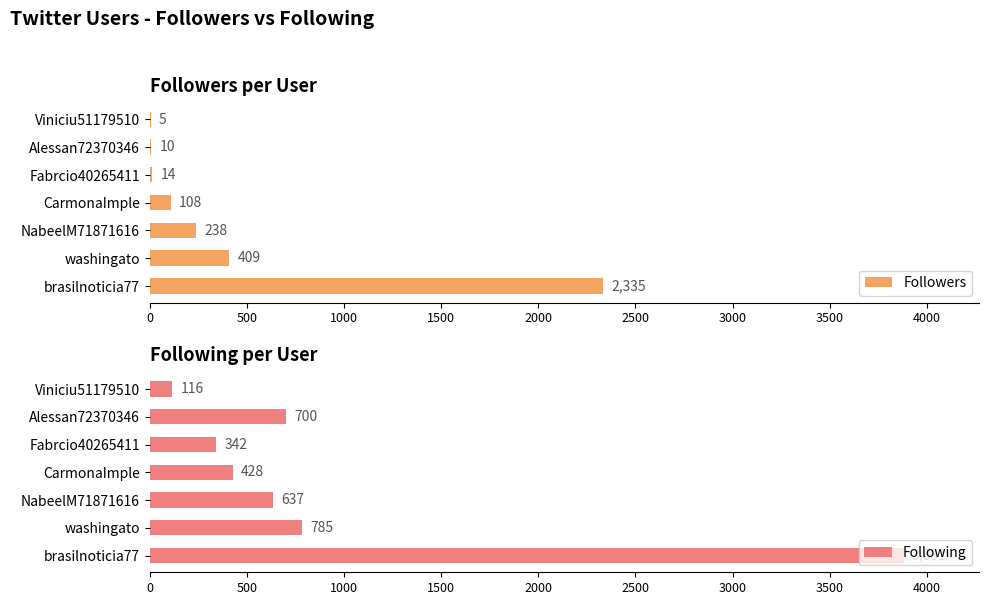

What is the smallest value displayed?

5